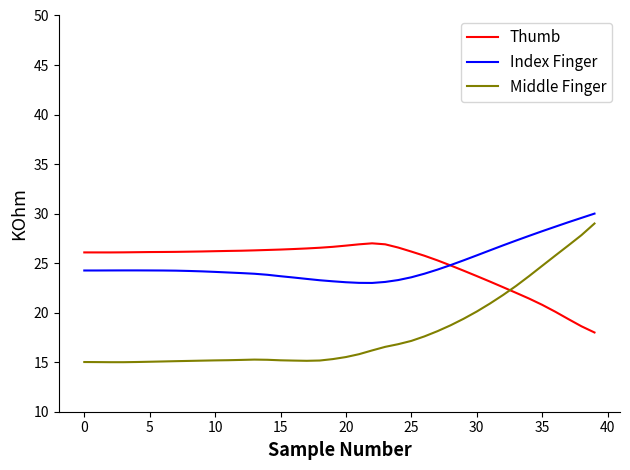

True or false: Thumb and Middle Finger cross at least once.

True